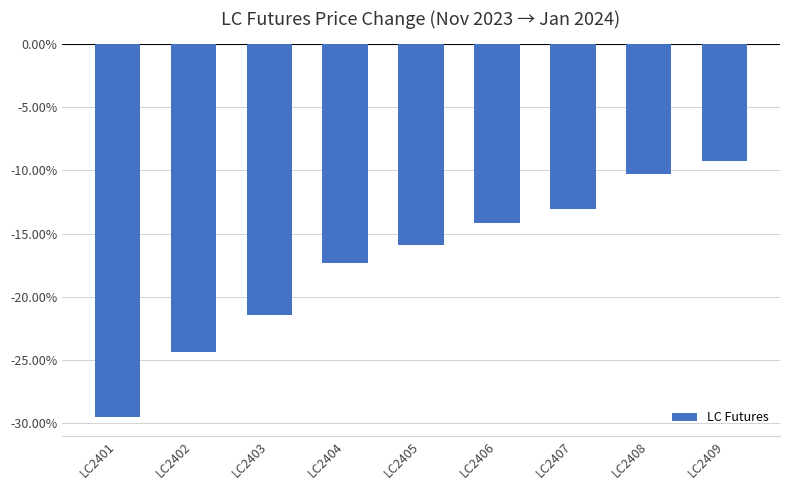

Are the bars horizontal?

No